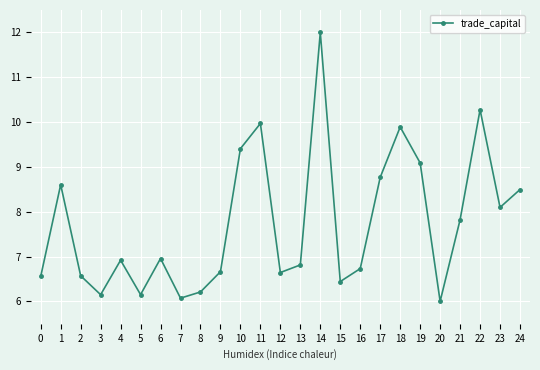

Between 9 and 19, which is larger?

19